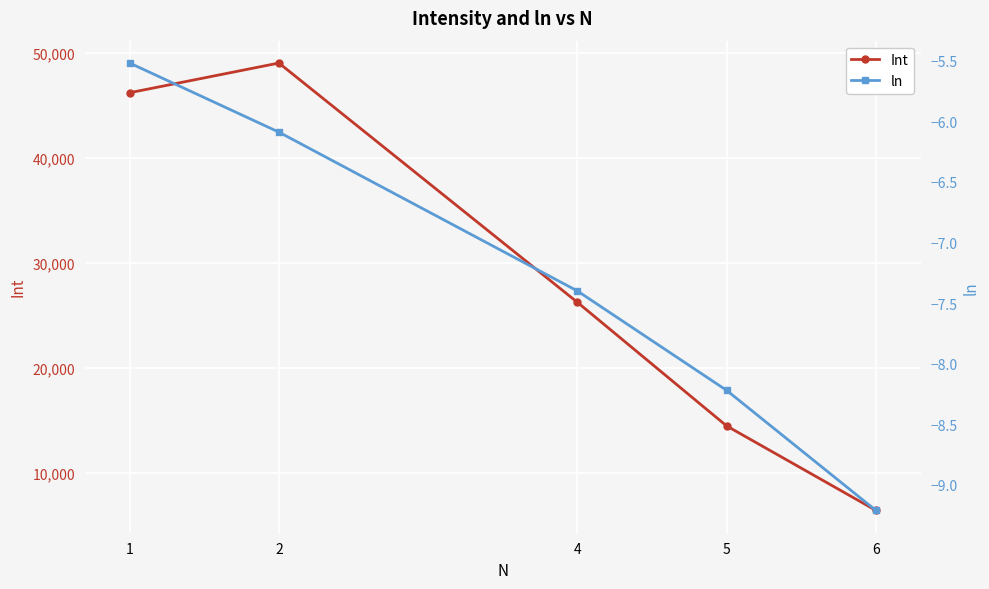

What are all the series names shown in the legend?

Int, ln